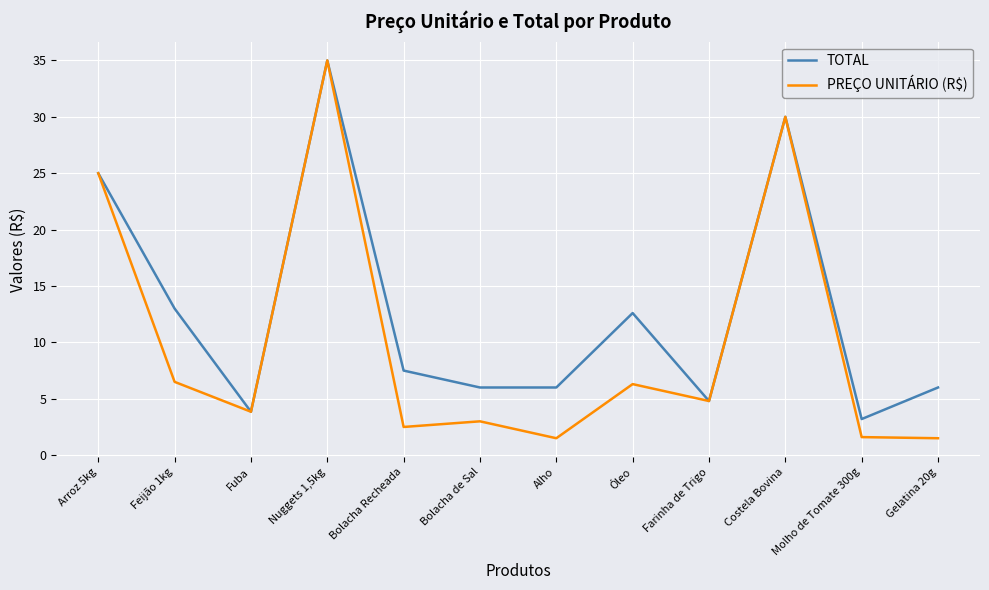

At which category is the sum across all series the highest?

Nuggets 1,5kg